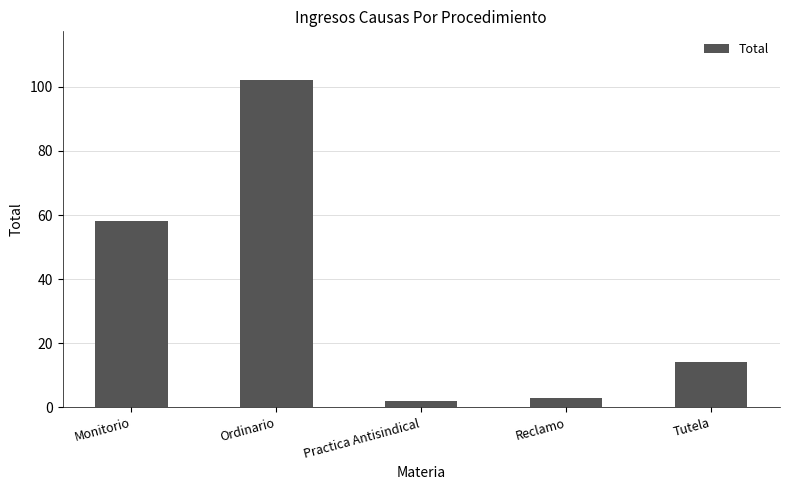

What is the ratio of the value at Monitorio to the value at Ordinario?

0.6